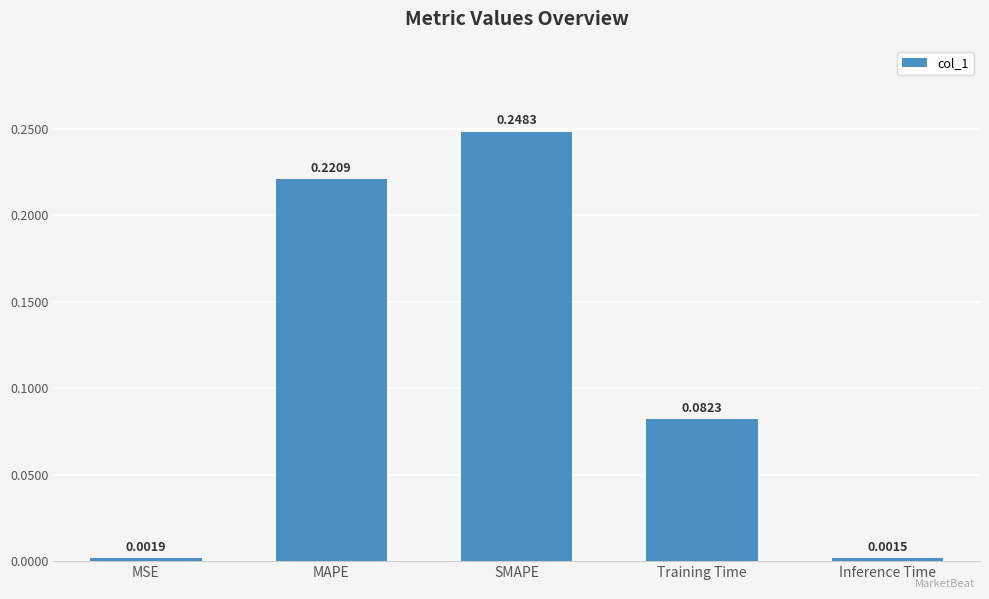

What is the sum of all values?

0.6